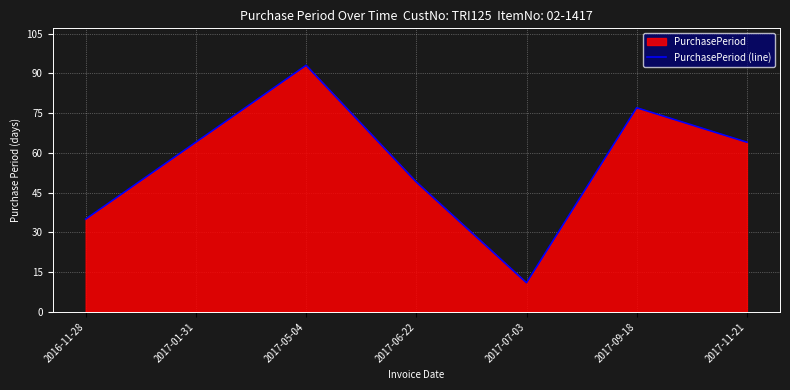

What is the sum of the values at 2017-06-22 and 2017-01-31?

113